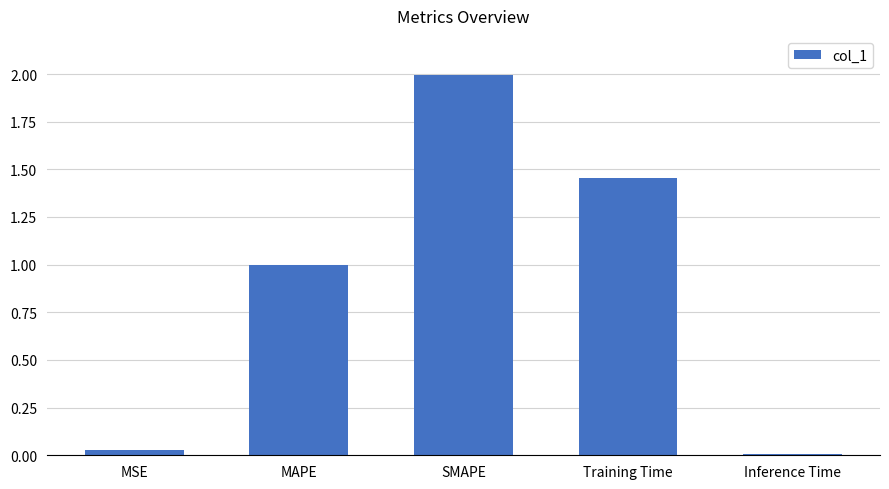

What is the difference between the values at MAPE and Training Time?

0.5